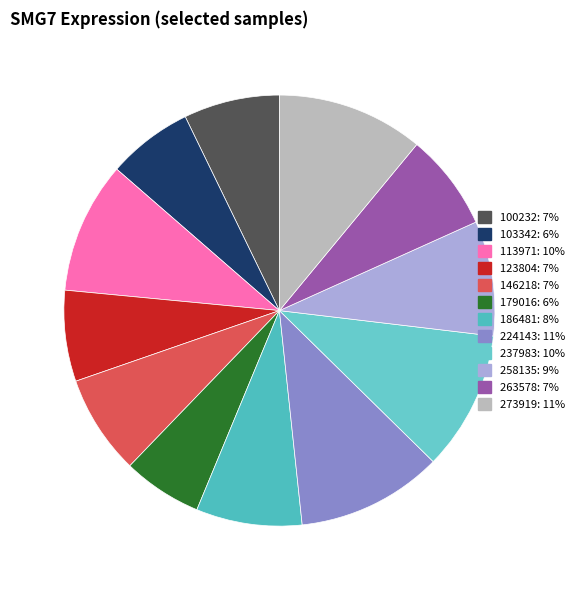

Is there any slice that represents more than half of the pie?

No